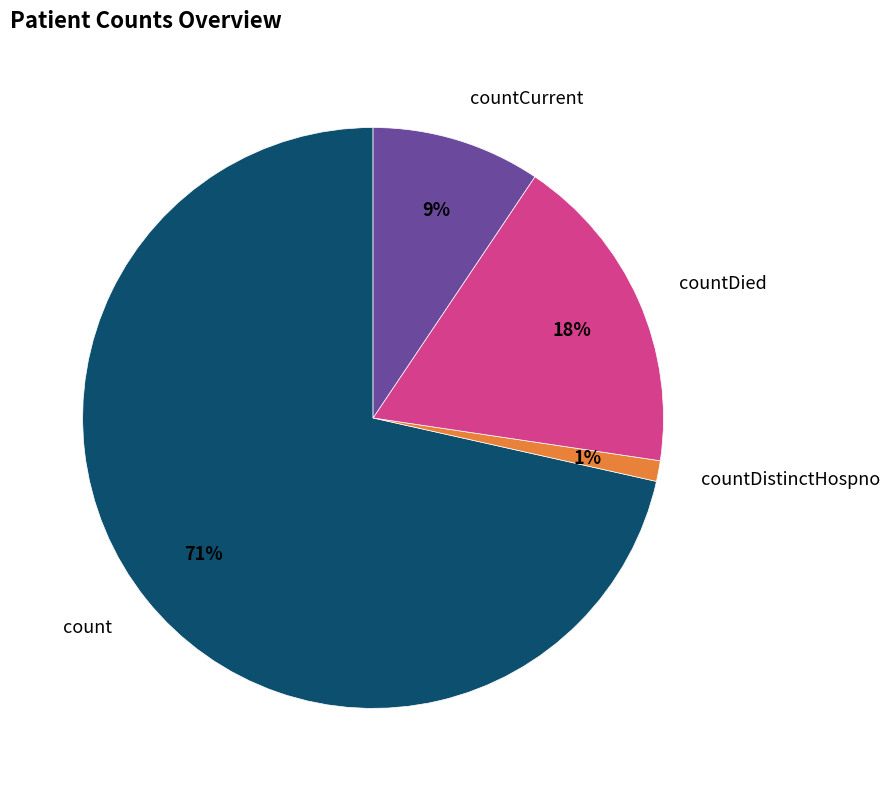

To the nearest percent, what is the average slice percentage?

25%